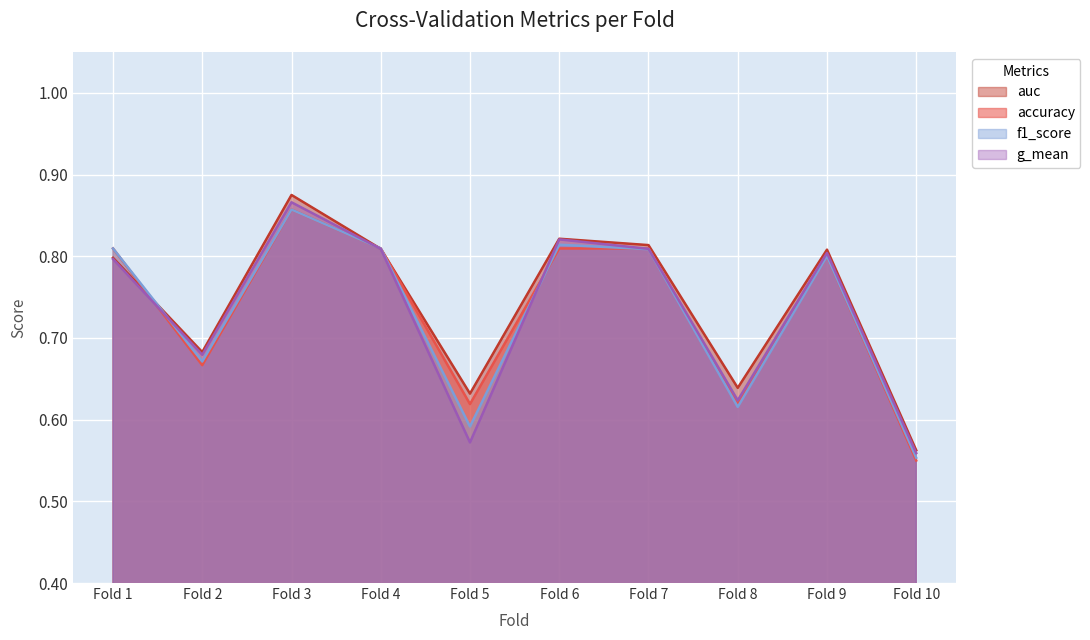

Is the value of auc at Fold 5 greater than the value of f1_score at Fold 4?

No